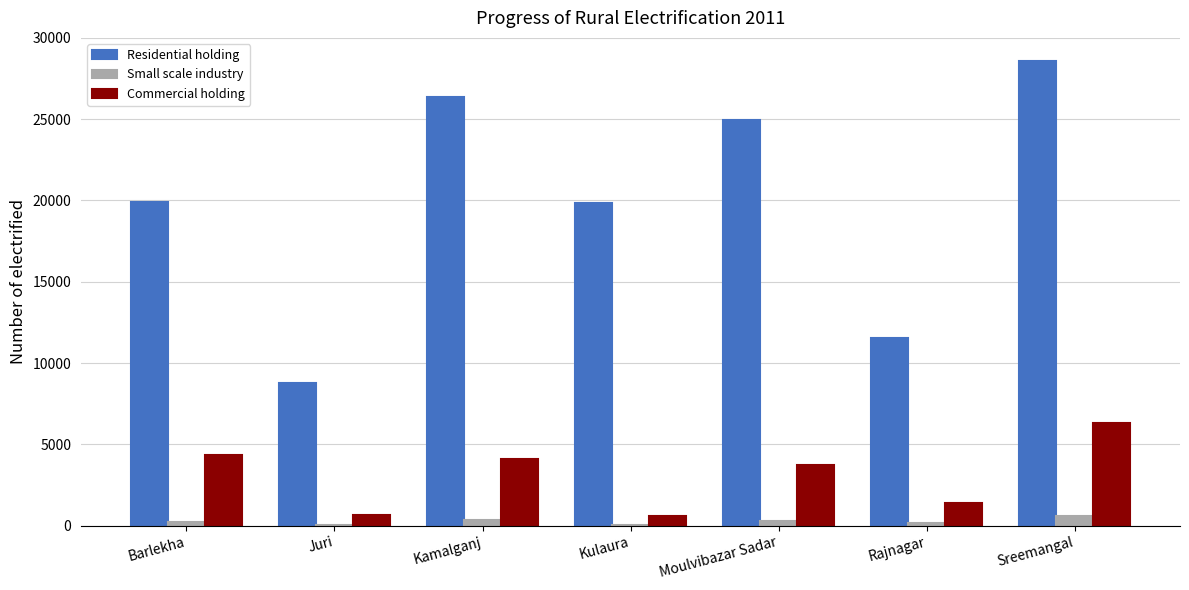

Which series has the largest total across all categories?

Residential holding